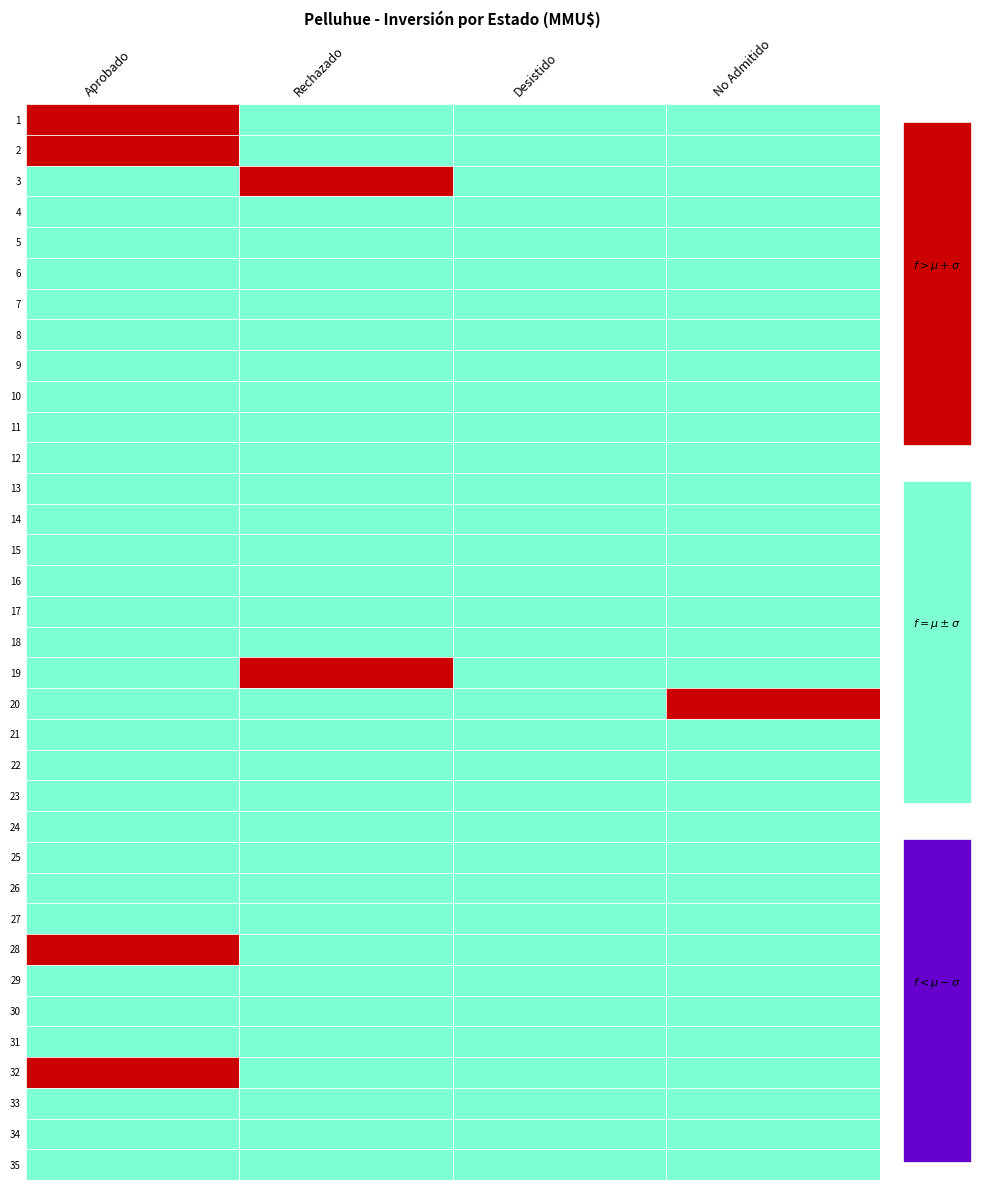

Reading left to right, extract all data points from this chart.

Aprobado: 1=1700	2=1760	3=0	4=0	5=0	6=0	7=401	8=0	9=0	10=0	11=0	12=0	13=0	14=0	15=0	16=0	17=500	18=0	19=0	20=0	21=0	22=0	23=90	24=0	25=70	26=40	27=0	28=1090	29=0	30=160	31=30	32=1100	33=20	34=0	35=20
Rechazado: 1=0	2=0	3=1710	4=0	5=0	6=0	7=0	8=0	9=370	10=0	11=0	12=0	13=0	14=0	15=0	16=0	17=0	18=0	19=4000	20=0	21=0	22=0	23=0	24=0	25=0	26=0	27=0	28=0	29=0	30=0	31=0	32=0	33=0	34=0	35=0
Desistido: 1=0	2=0	3=0	4=250	5=0	6=0	7=0	8=0	9=0	10=0	11=0	12=0	13=0	14=200	15=0	16=0	17=0	18=0	19=0	20=0	21=72	22=0	23=0	24=0	25=0	26=0	27=10	28=0	29=0	30=0	31=0	32=0	33=0	34=0	35=0
No Admitido a Tramitacion: 1=0	2=0	3=0	4=0	5=100	6=100	7=0	8=22	9=0	10=234	11=10	12=300	13=0	14=0	15=200	16=0	17=0	18=500	19=0	20=4000	21=0	22=0	23=0	24=0	25=0	26=0	27=0	28=0	29=0	30=0	31=0	32=0	33=0	34=0	35=0